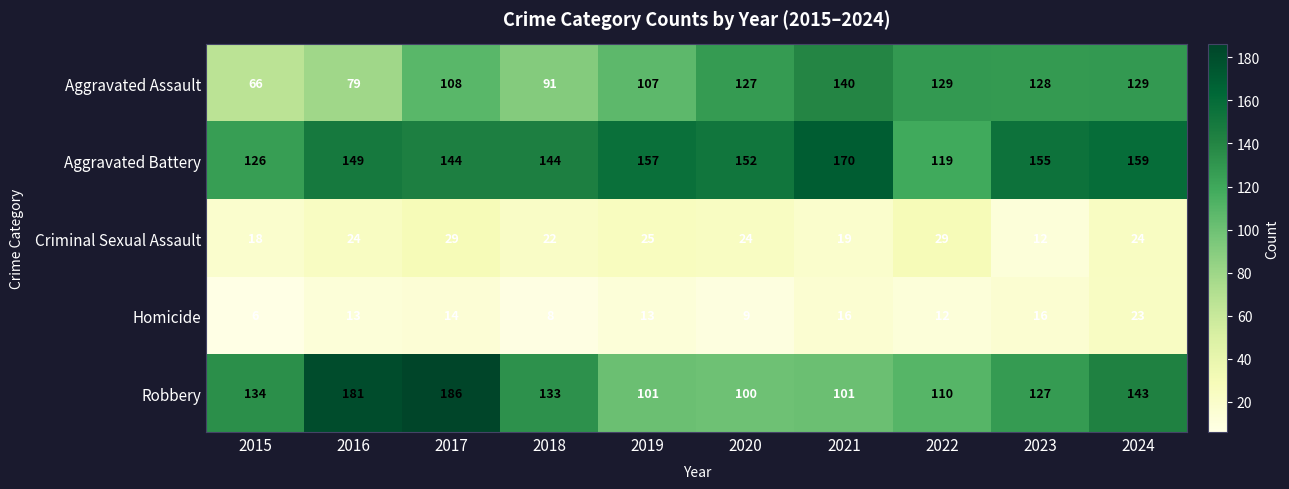

List the series in order of their peak value, lowest first.

Homicide, Criminal Sexual Assault, Aggravated Assault, Aggravated Battery, Robbery